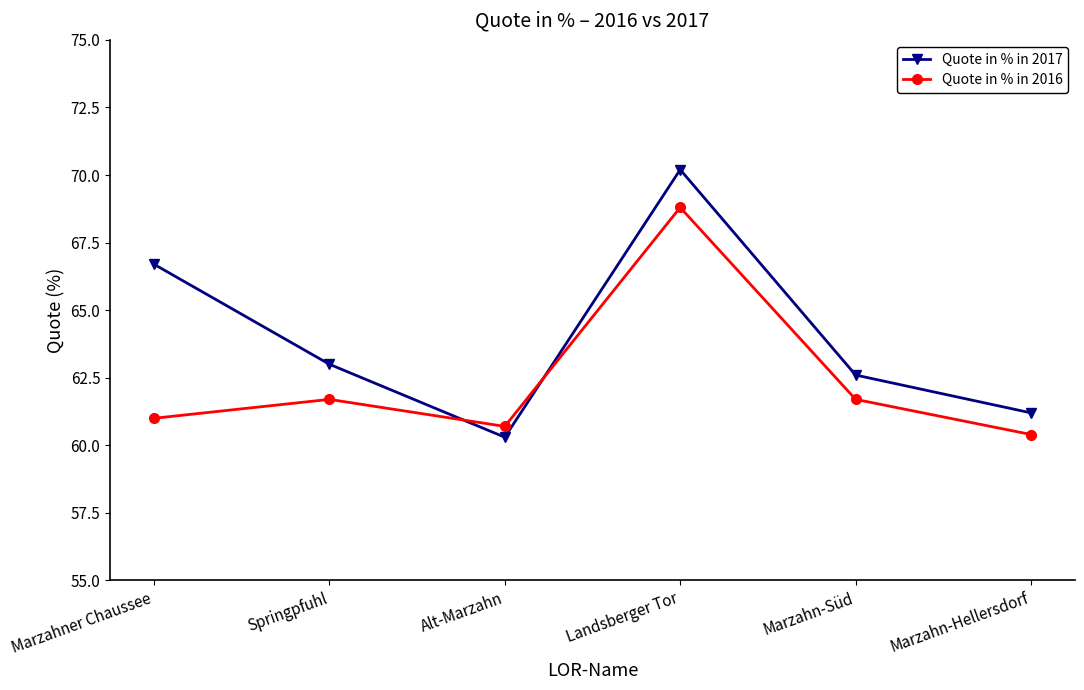

At which label does Quote in % in 2017 first exceed 63?

Marzahner Chaussee